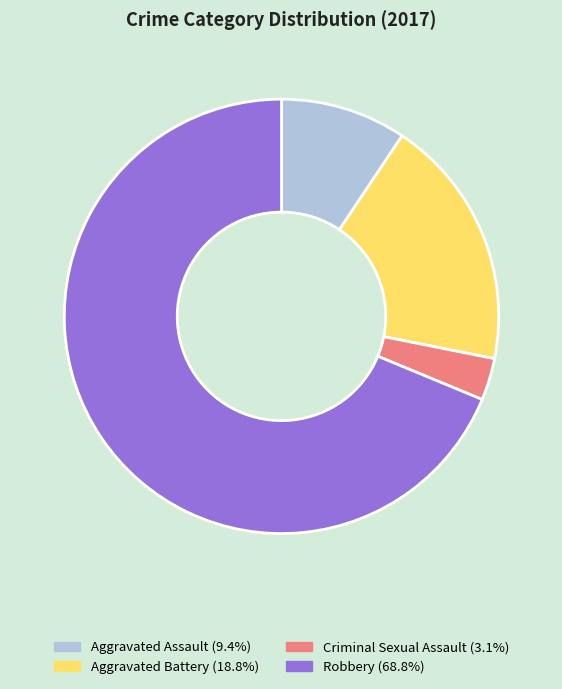

Which slice is the smallest?

Criminal Sexual Assault